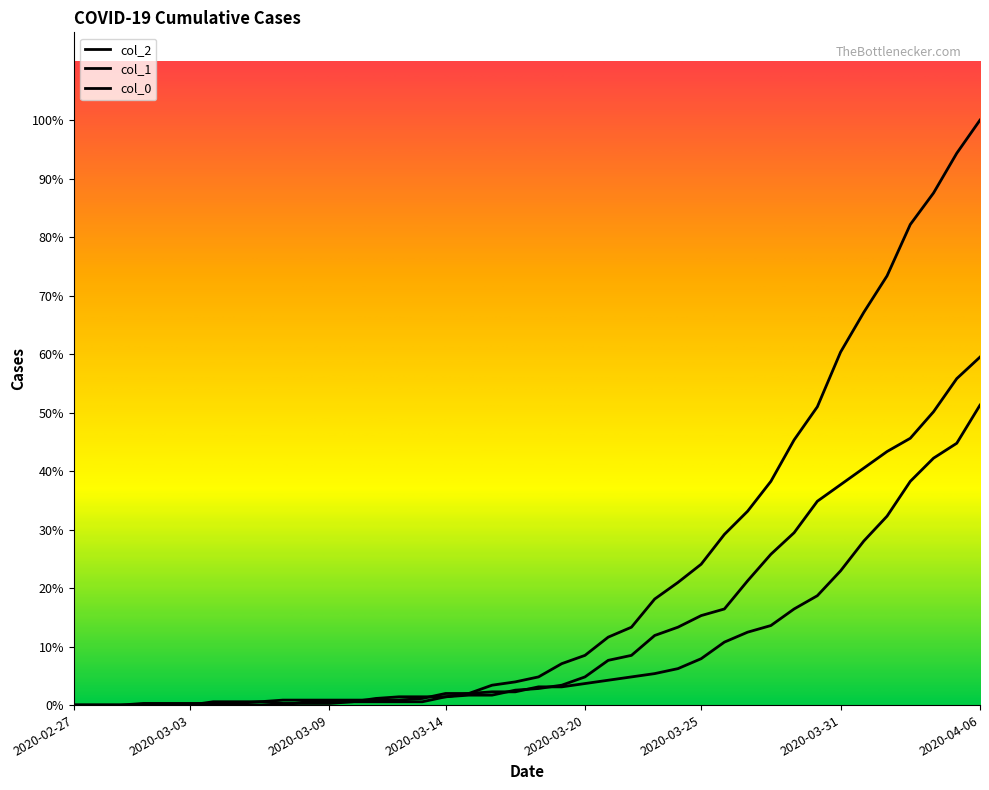

Rank the series at 2020-03-10 from highest to lowest value.

col_1, col_0, col_2